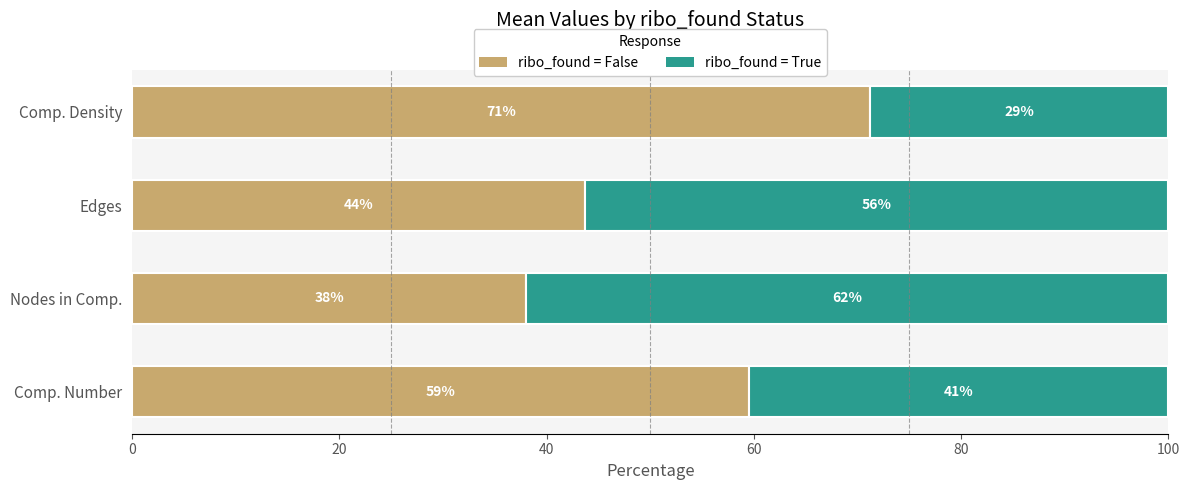

What are all the series names shown in the legend?

ribo_found = False, ribo_found = True